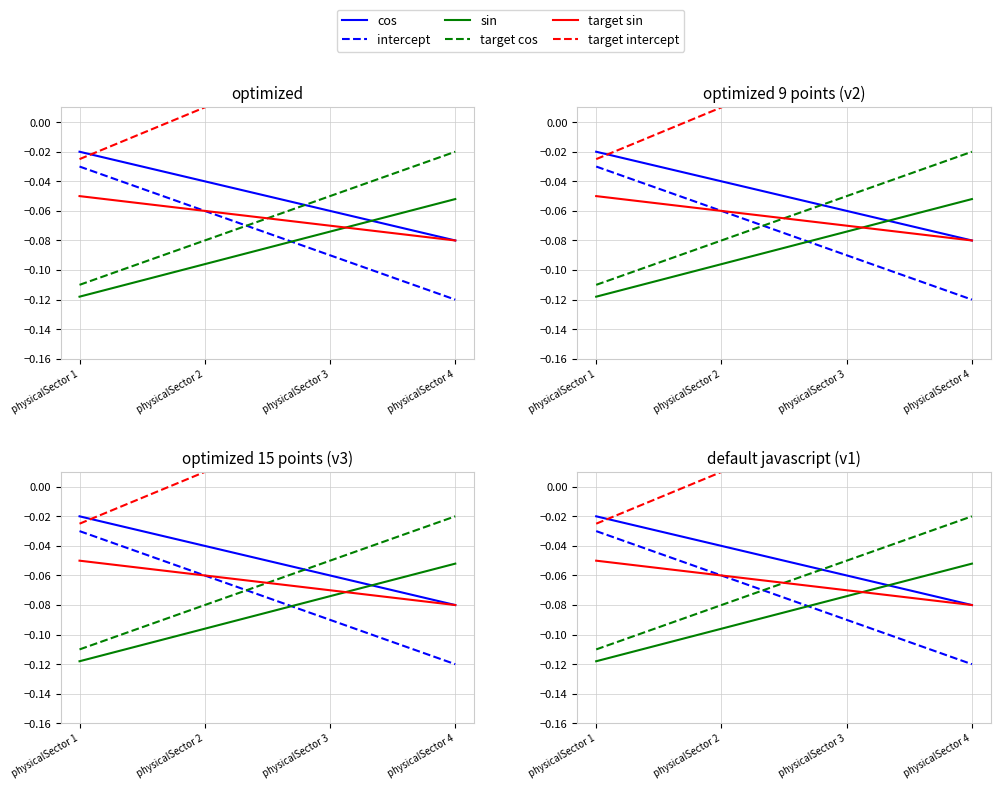

How many lines are shown in the chart?

6